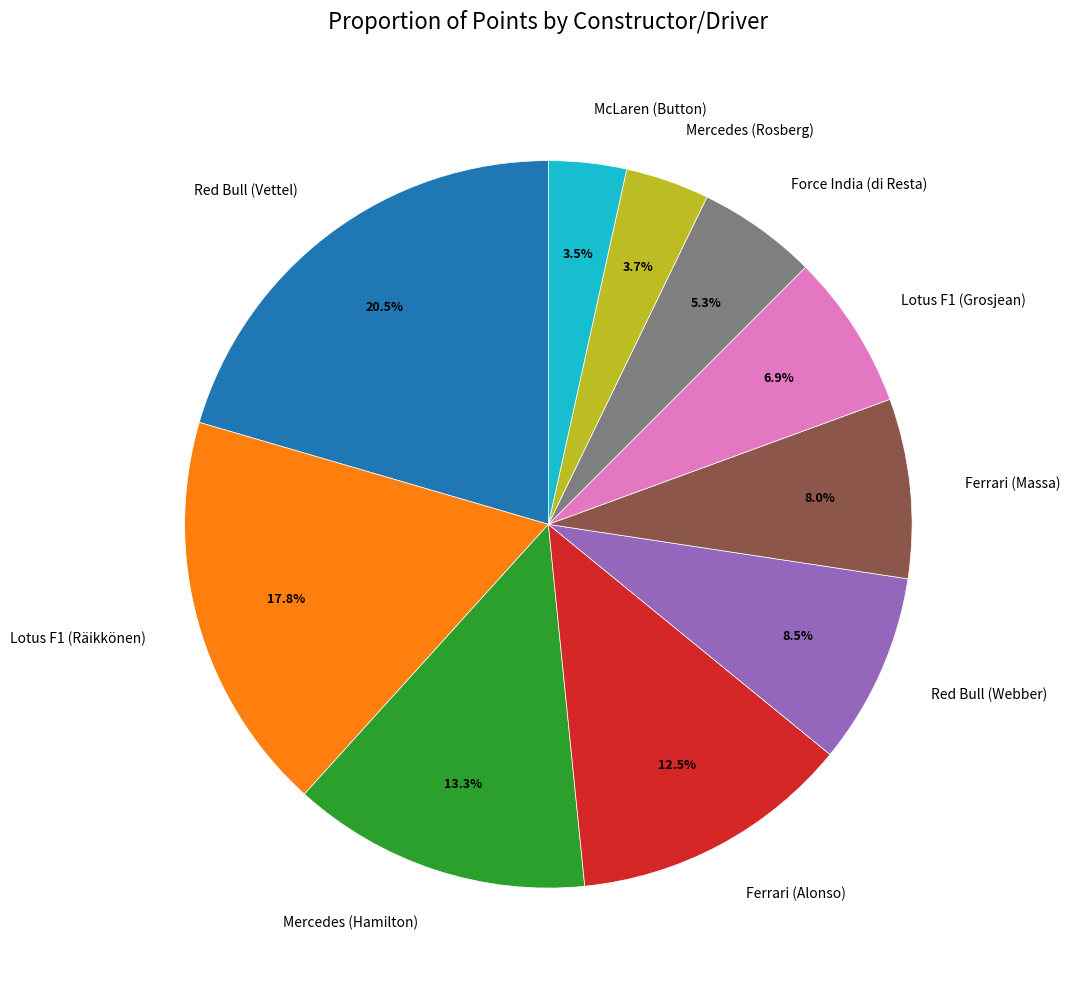

Which slice is the largest?

Red Bull (Vettel)